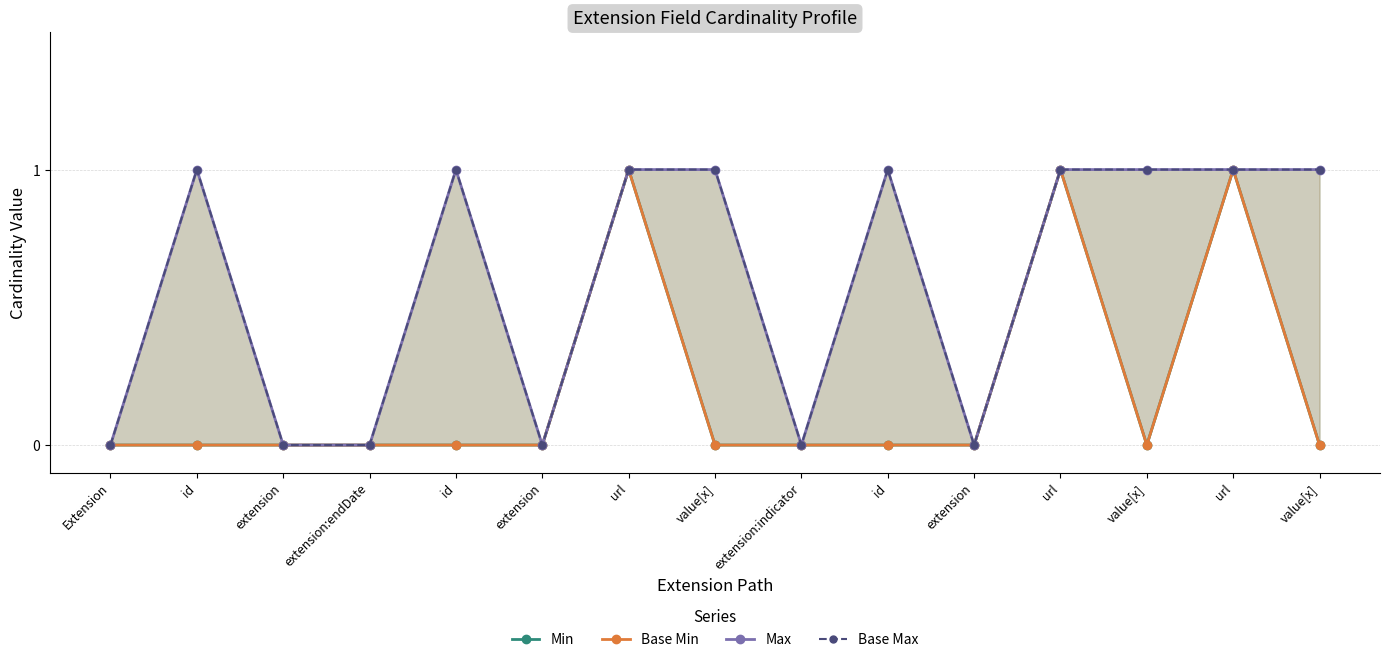

What is the total value across all series at url?

4